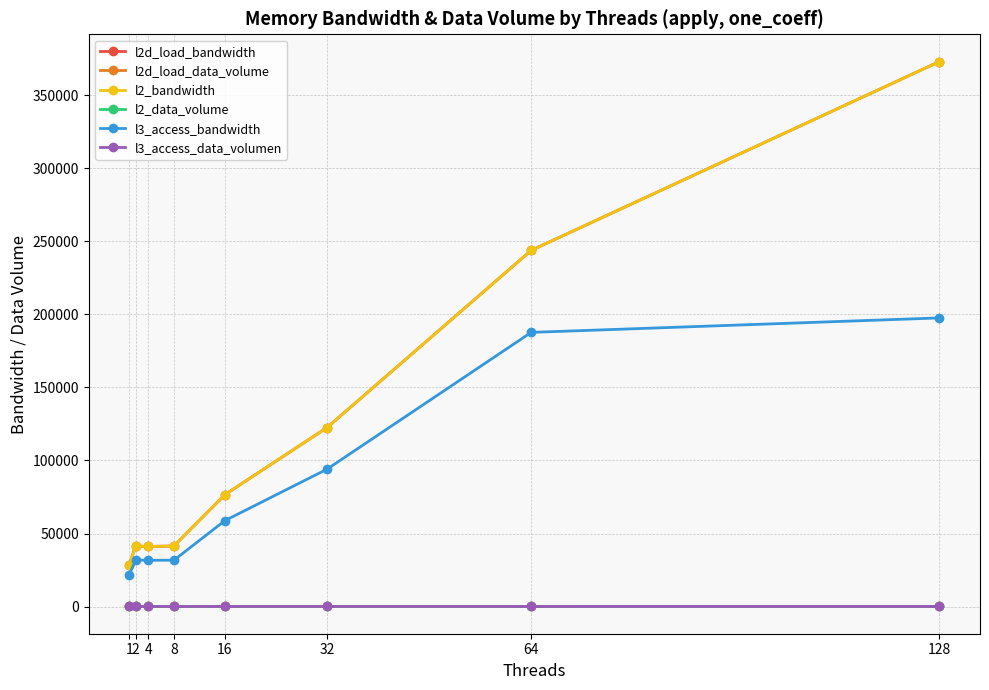

Reading left to right, what are all the values shown in this chart?

l2d_load_bandwidth: 1=28593.5	2=41455.8	4=41127.1	8=41454.4	16=76616.0	32=122547.5	64=243872.9	128=373196.0
l2d_load_data_volume: 1=45.3	2=45.4	4=45.2	8=45.6	16=45.4	32=45.6	64=45.6	128=69.9
l2_bandwidth: 1=28593.5	2=41455.8	4=41127.1	8=41454.4	16=76616.0	32=122547.5	64=243872.9	128=373196.0
l2_data_volume: 1=45.3	2=45.4	4=45.2	8=45.6	16=45.4	32=45.6	64=45.6	128=69.9
l3_access_bandwidth: 1=21840.7	2=31867.8	4=31645.7	8=31735.4	16=58851.3	32=94061.1	64=187723.7	128=197636.0
l3_access_data_volumen: 1=34.6	2=35.1	4=34.7	8=34.9	16=34.9	32=35.0	64=35.0	128=37.1